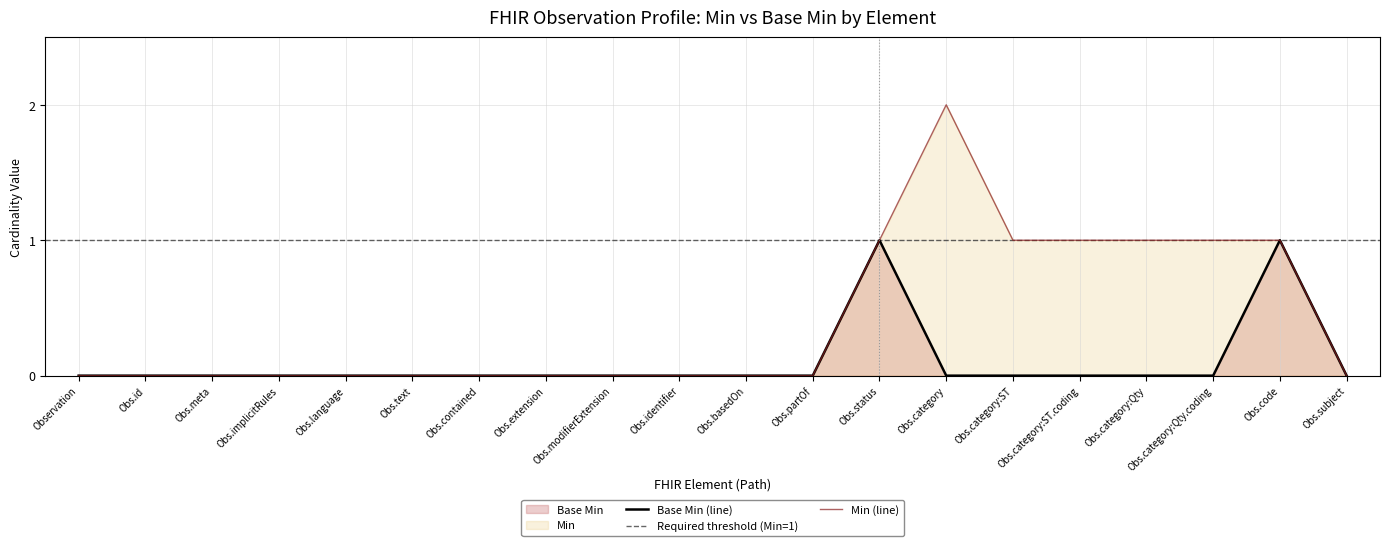

Rank the series by their maximum value, from lowest to highest.

Base Min, Min